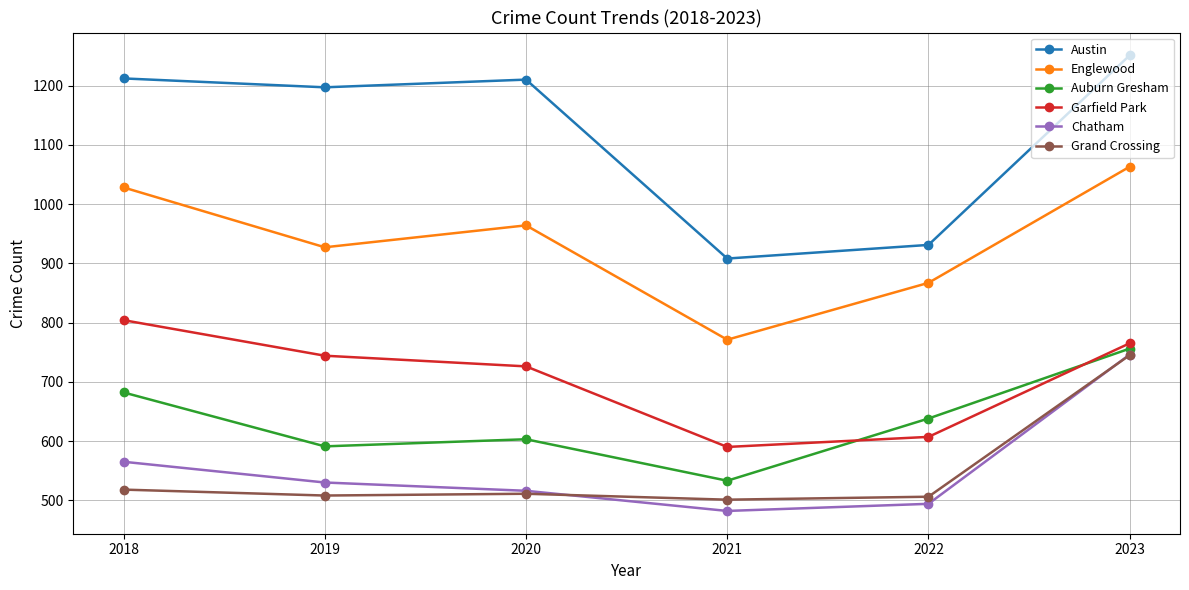

What is the average value of the Austin series?

1118